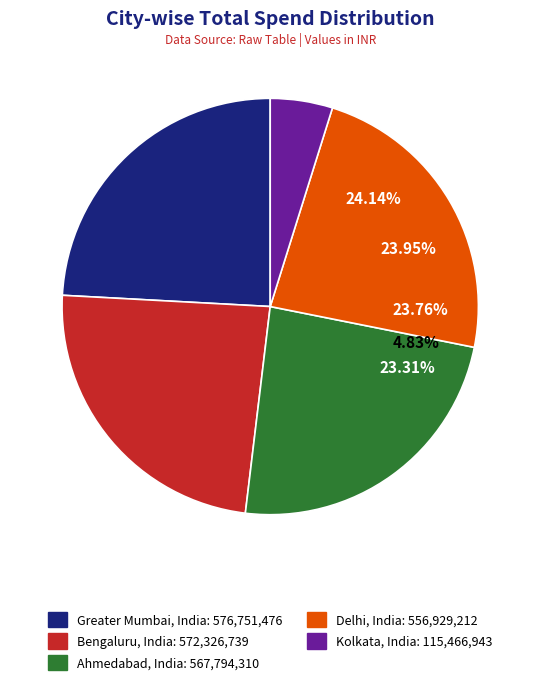

To the nearest percent, what is the combined percentage of Bengaluru, India and Delhi, India?

47%